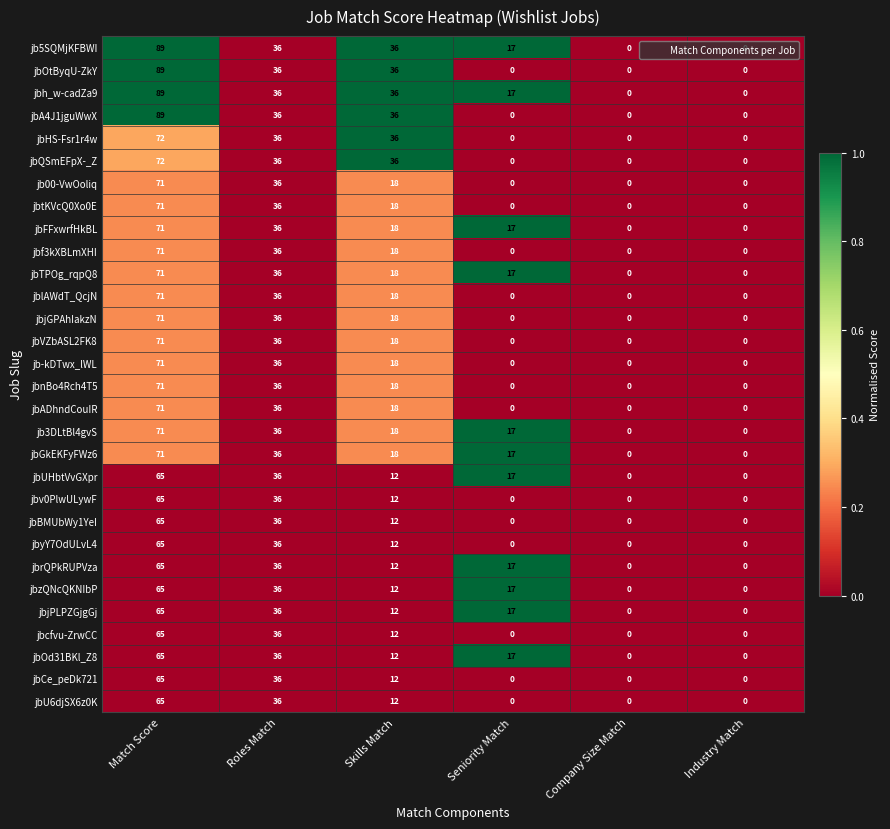

At which label is jbUHbtVvGXpr closest to 32?

Roles Match